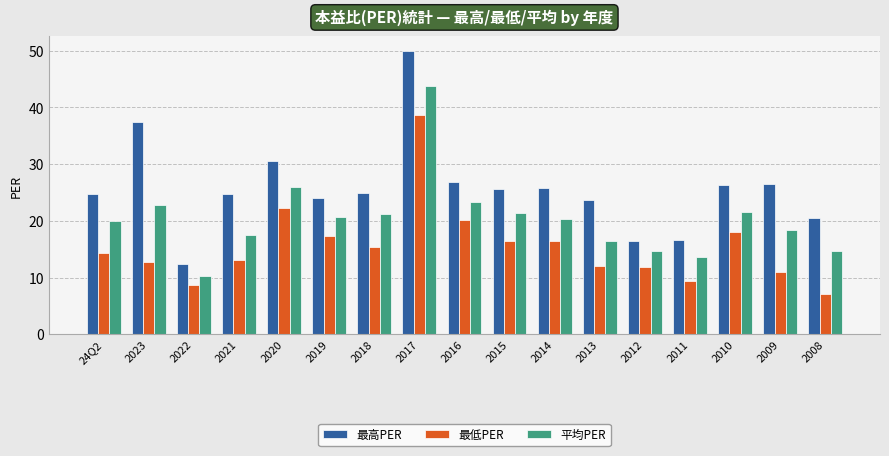

True or false: 平均PER has a value of 9.4 at 2016.

False